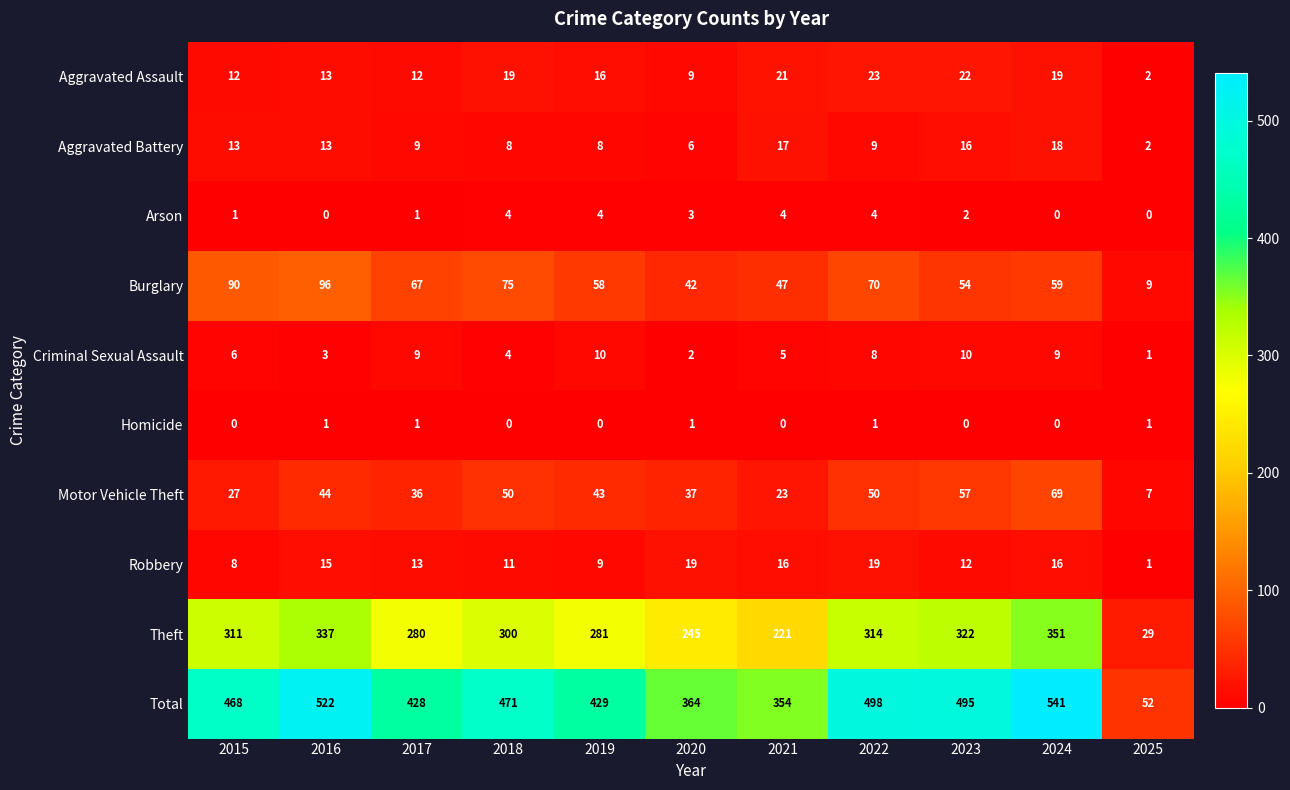

List the series in order of their peak value, highest first.

Total, Theft, Burglary, Motor Vehicle Theft, Aggravated Assault, Robbery, Aggravated Battery, Criminal Sexual Assault, Arson, Homicide